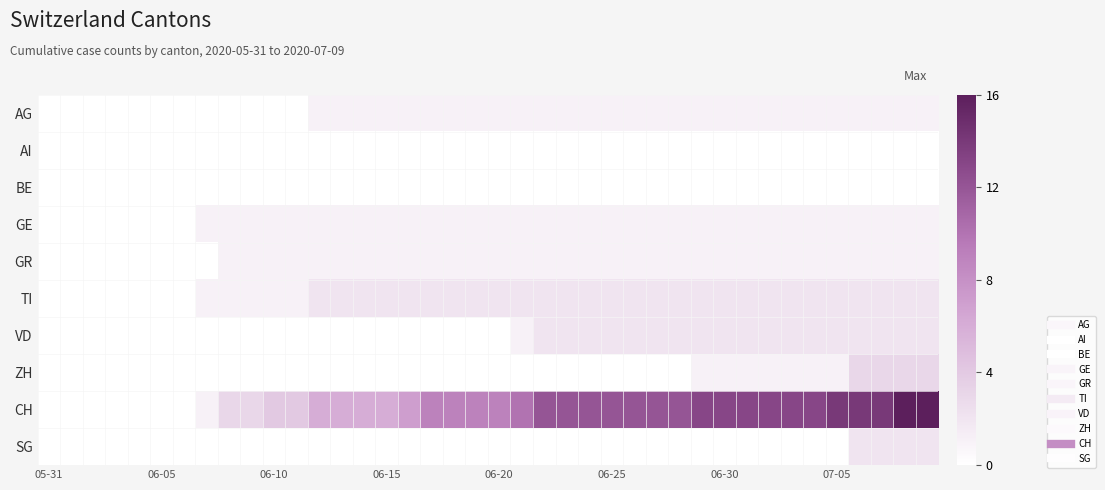

Reading left to right, list all the values displayed in this chart.

AG: 0	0	0	0	0	0	0	0	0	0	0	0	1	1	1	1	1	1	1	1	1	1	1	1	1	1	1	1	1	1	1	1	1	1	1	1	1	1	1	1
AI: 0	0	0	0	0	0	0	0	0	0	0	0	0	0	0	0	0	0	0	0	0	0	0	0	0	0	0	0	0	0	0	0	0	0	0	0	0	0	0	0
BE: 0	0	0	0	0	0	0	0	0	0	0	0	0	0	0	0	0	0	0	0	0	0	0	0	0	0	0	0	0	0	0	0	0	0	0	0	0	0	0	0
GE: 0	0	0	0	0	0	0	1	1	1	1	1	1	1	1	1	1	1	1	1	1	1	1	1	1	1	1	1	1	1	1	1	1	1	1	1	1	1	1	1
GR: 0	0	0	0	0	0	0	0	1	1	1	1	1	1	1	1	1	1	1	1	1	1	1	1	1	1	1	1	1	1	1	1	1	1	1	1	1	1	1	1
TI: 0	0	0	0	0	0	0	1	1	1	1	1	2	2	2	2	2	2	2	2	2	2	2	2	2	2	2	2	2	2	2	2	2	2	2	2	2	2	2	2
VD: 0	0	0	0	0	0	0	0	0	0	0	0	0	0	0	0	0	0	0	0	0	1	2	2	2	2	2	2	2	2	2	2	2	2	2	2	2	2	2	2
ZH: 0	0	0	0	0	0	0	0	0	0	0	0	0	0	0	0	0	0	0	0	0	0	0	0	0	0	0	0	0	1	1	1	1	1	1	1	3	3	3	3
CH: 0	0	0	0	0	0	0	1	3	3	4	4	6	6	6	6	7	9	9	9	9	10	12	12	12	12	12	12	12	13	13	13	13	13	13	14	14	14	16	16
SG: 0	0	0	0	0	0	0	0	0	0	0	0	0	0	0	0	0	0	0	0	0	0	0	0	0	0	0	0	0	0	0	0	0	0	0	0	2	2	2	2